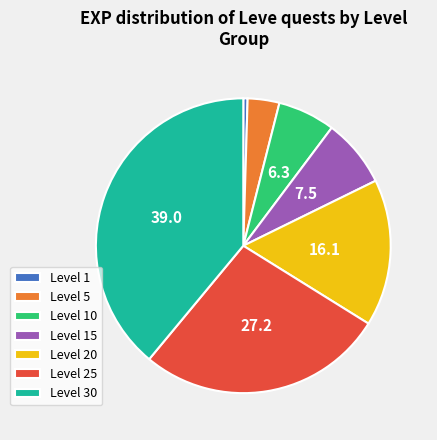

Does Level 15 represent more than half of the total?

No